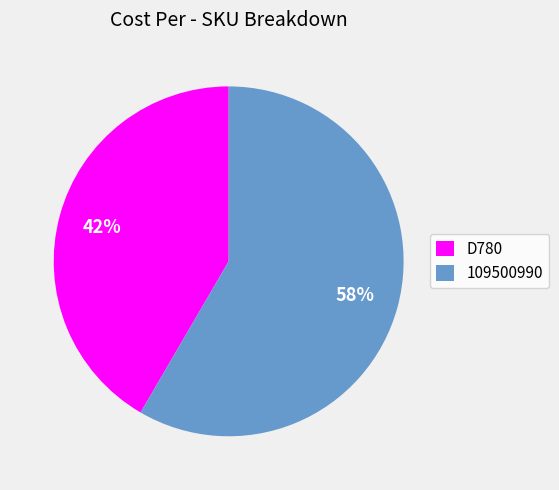

To the nearest percent, what is the combined percentage of D780 and 109500990?

100%